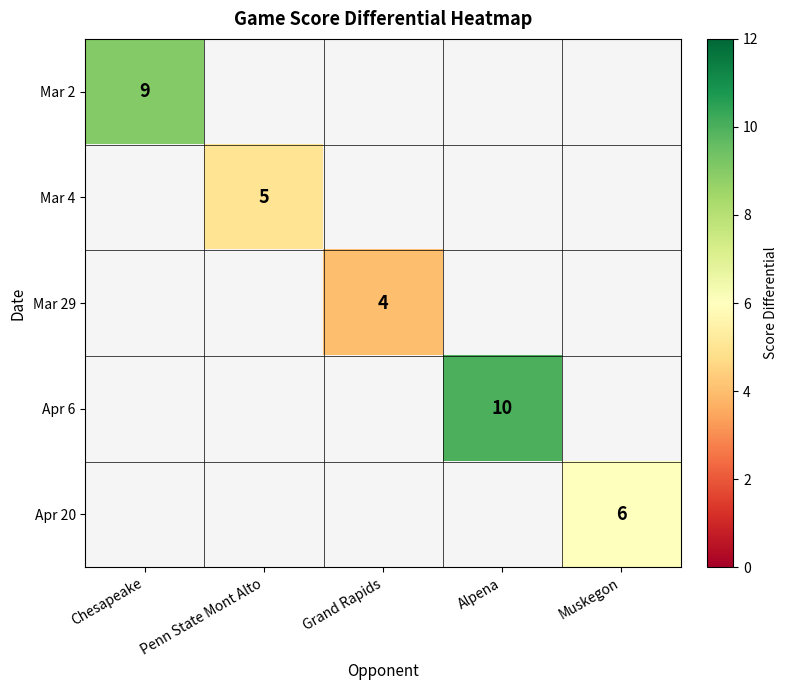

The Mar 29 series shows 4 at Grand Rapids. True or false?

True